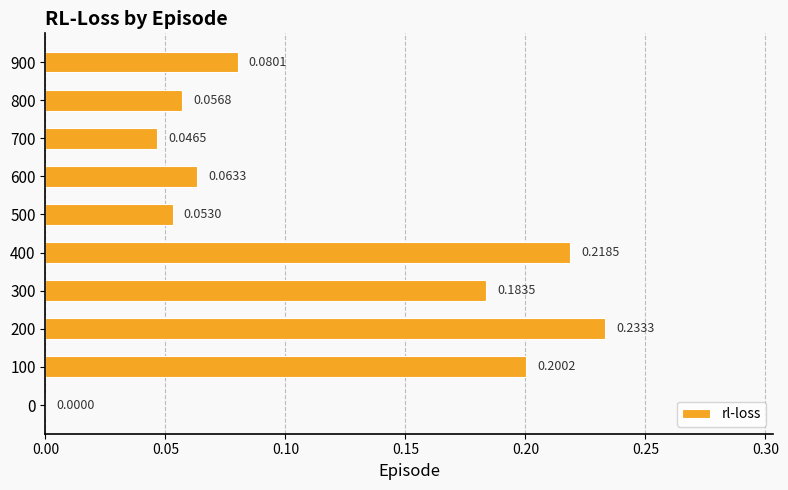

What is the change in value from 0 to 100?

+0.2